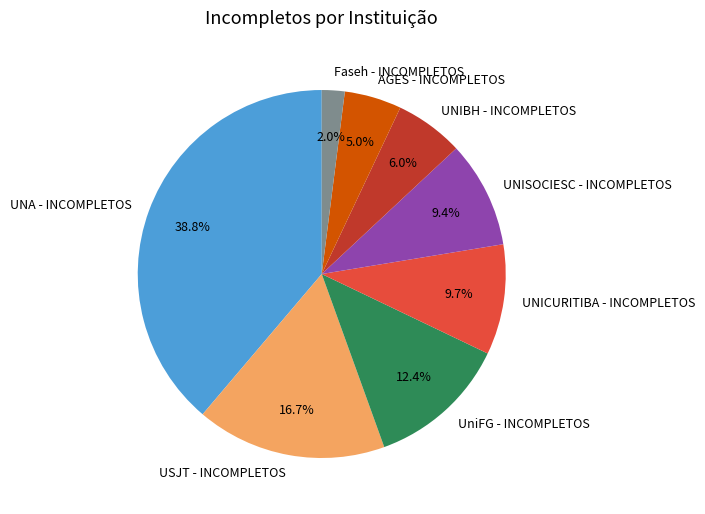

To the nearest percent, what portion does Faseh - INCOMPLETOS represent?

2%